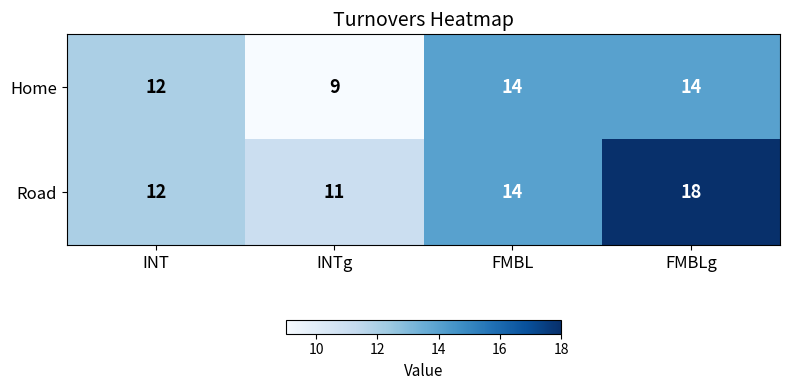

How many distinct data groups are displayed?

2